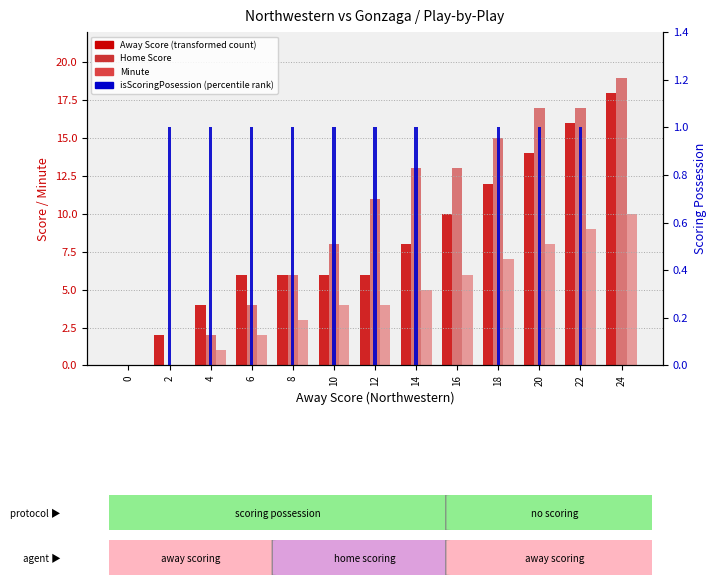

Where is Minute nearest to the value 5?

14